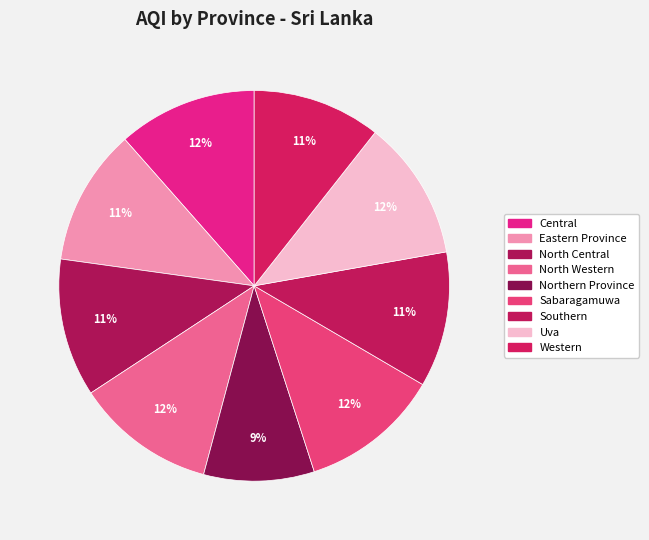

How many slices are in this pie chart?

9